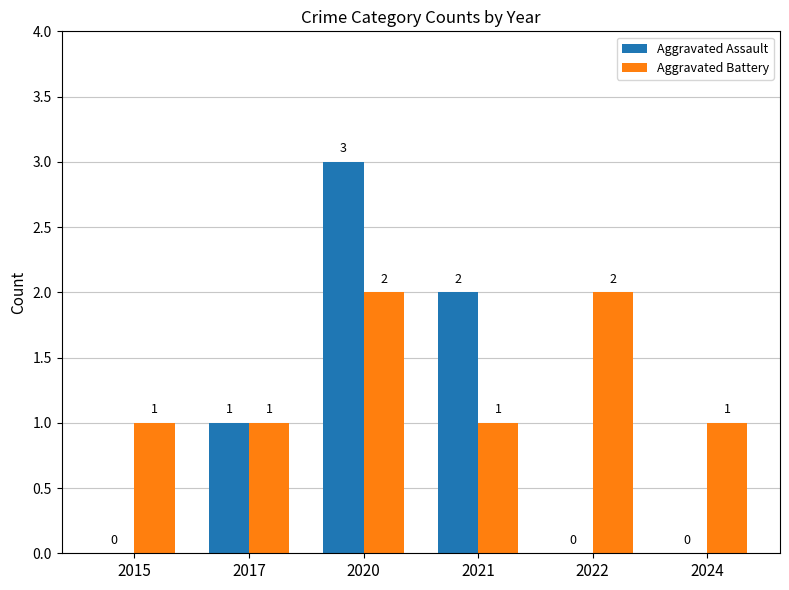

At which label does Aggravated Assault reach its peak?

2020